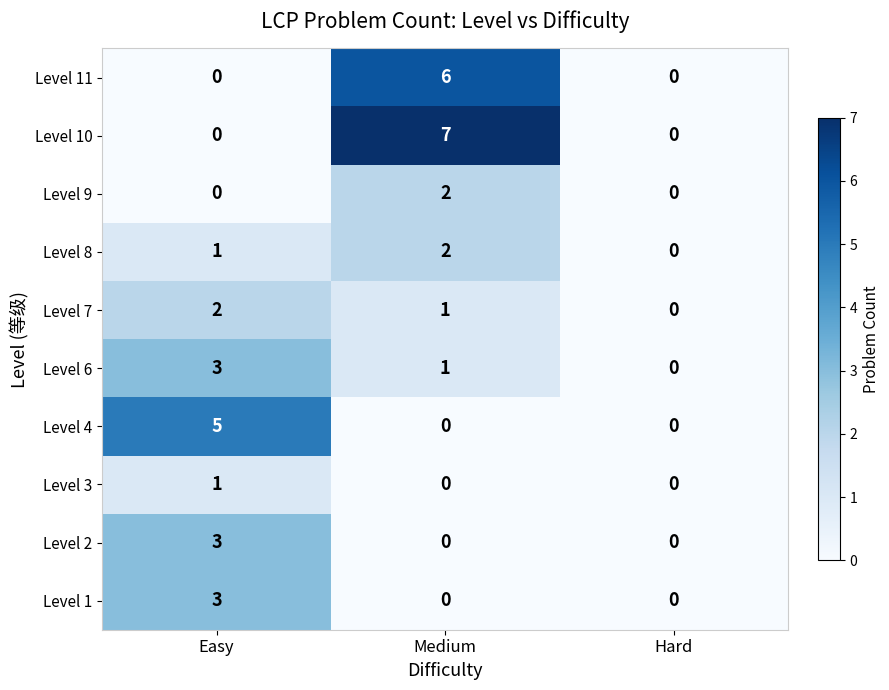

The value of Level 9 at Easy is 0. True or false?

True